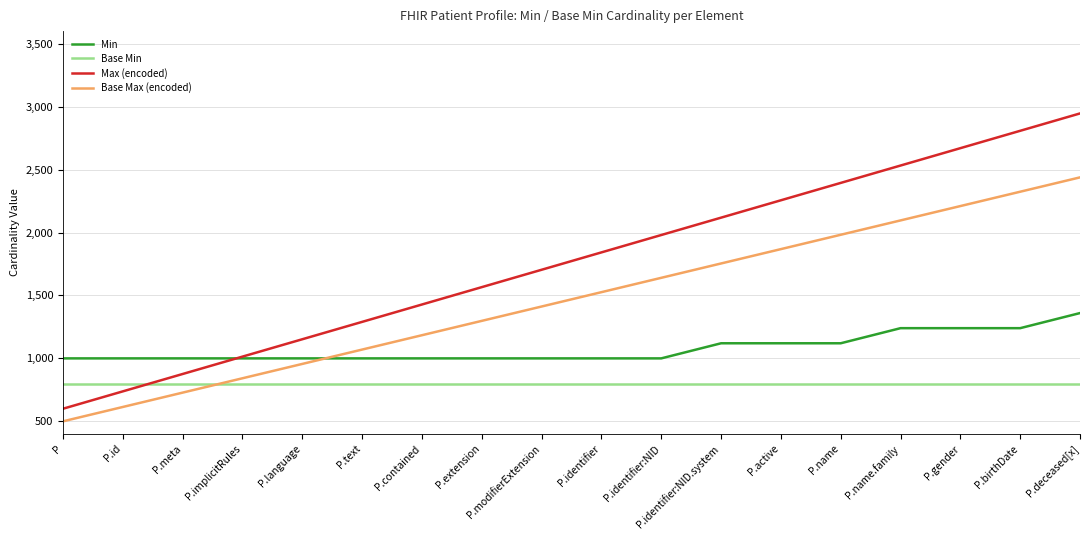

At which label does Min reach its peak?

P.deceased[x]